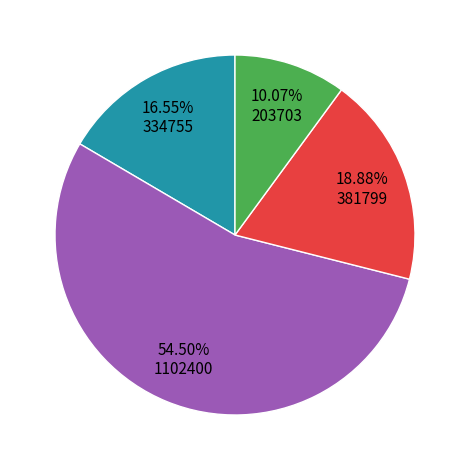

To the nearest percent, what is the difference between the largest and smallest slice percentages?

44%